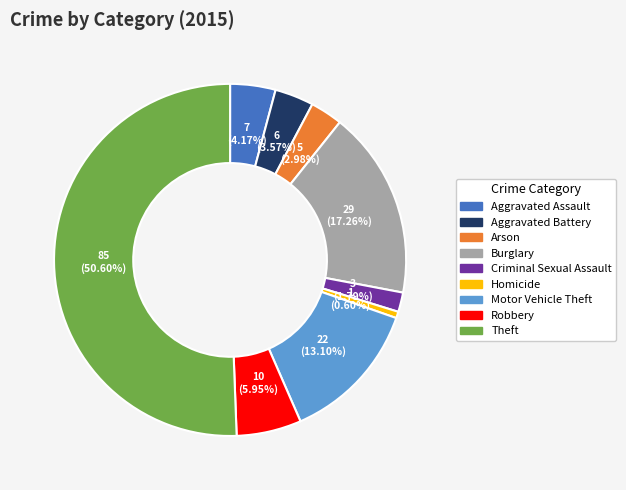

Rank the categories by value from highest to lowest.

Theft, Burglary, Motor Vehicle Theft, Robbery, Aggravated Assault, Aggravated Battery, Arson, Criminal Sexual Assault, Homicide